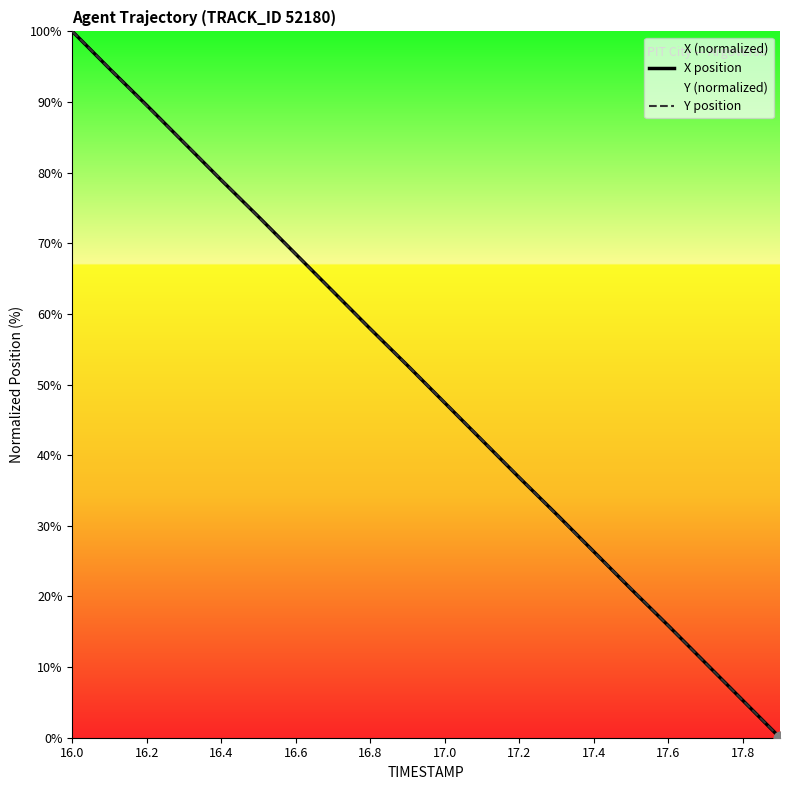

Is the value of X position at 16.2 greater than the value of Y position at 17.6?

Yes